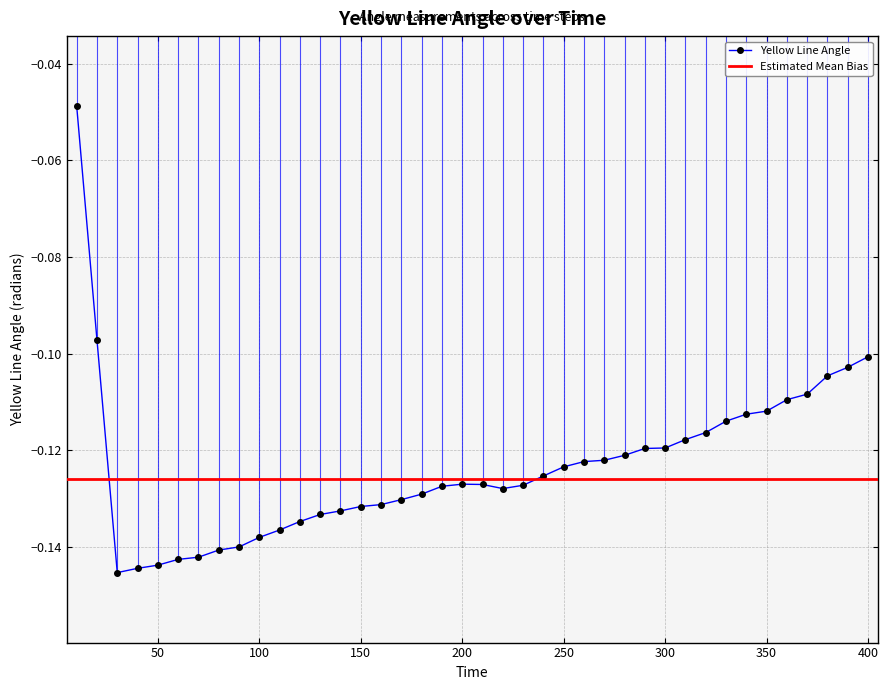

True or false: there are more than 2 points higher than both neighbors.

False